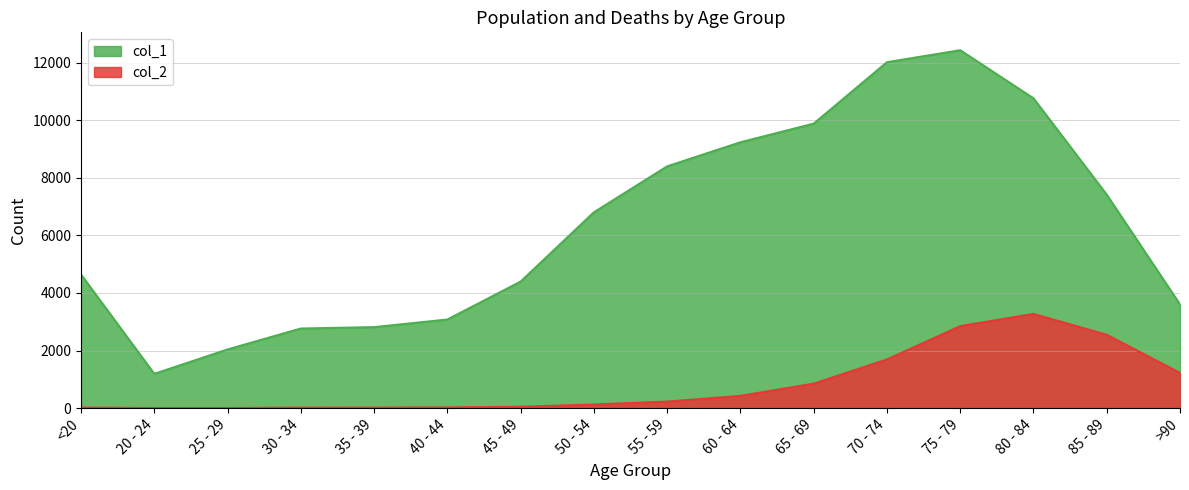

Rank the series by their average value, from highest to lowest.

col_1, col_2